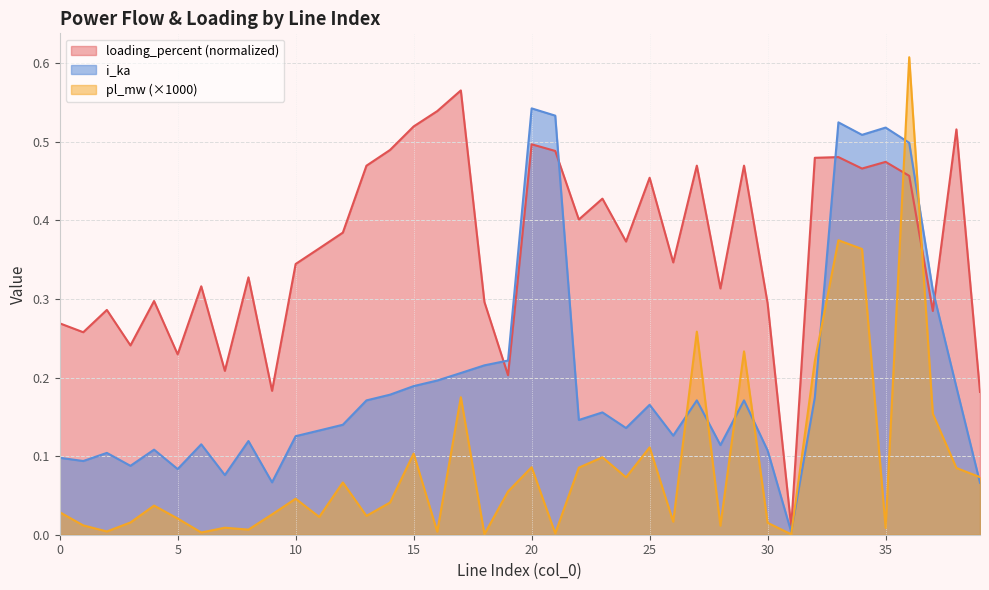

At which category does loading_percent reach its first local valley?

1